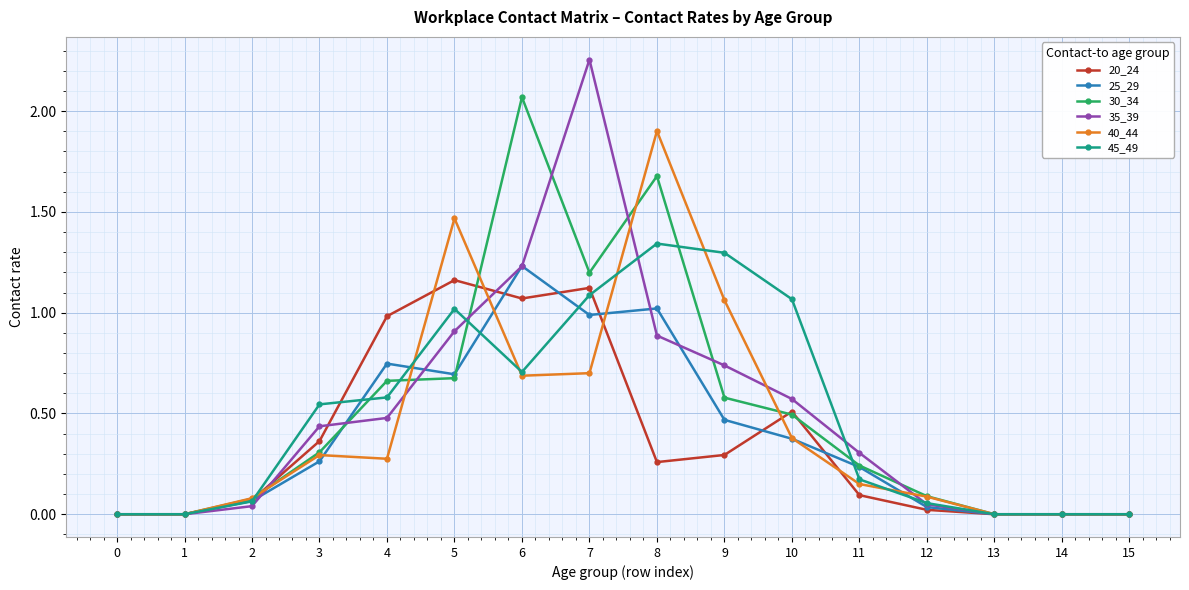

True or false: 20_24 and 30_34 intersect in this chart.

True